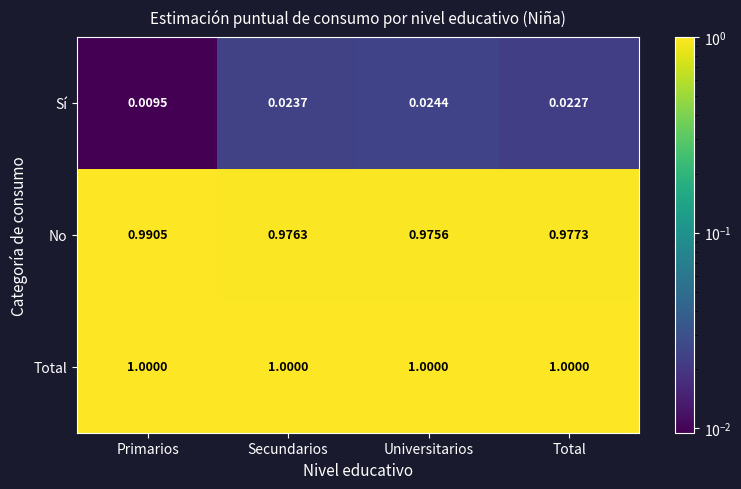

At which label does No reach its minimum?

Universitarios